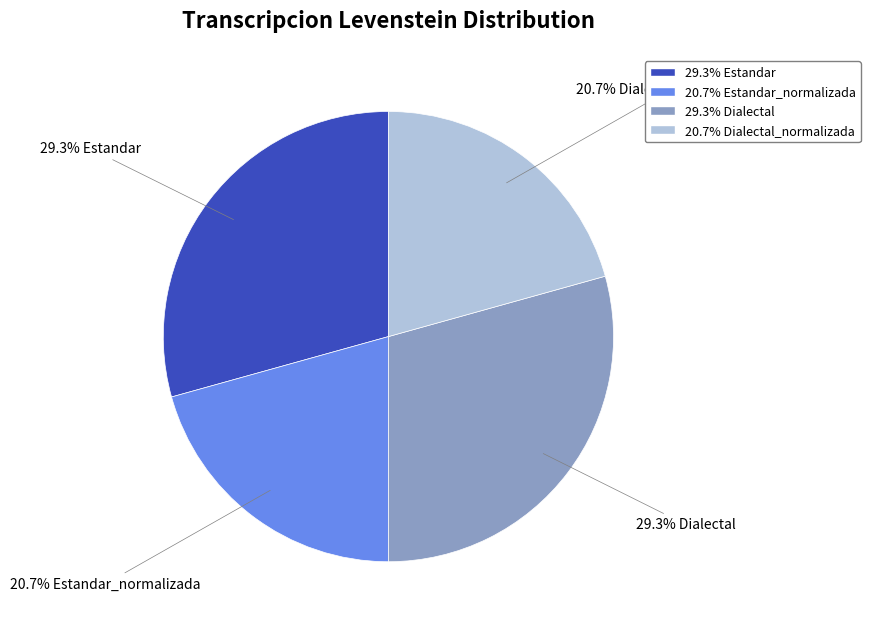

Does any single category account for the majority?

No